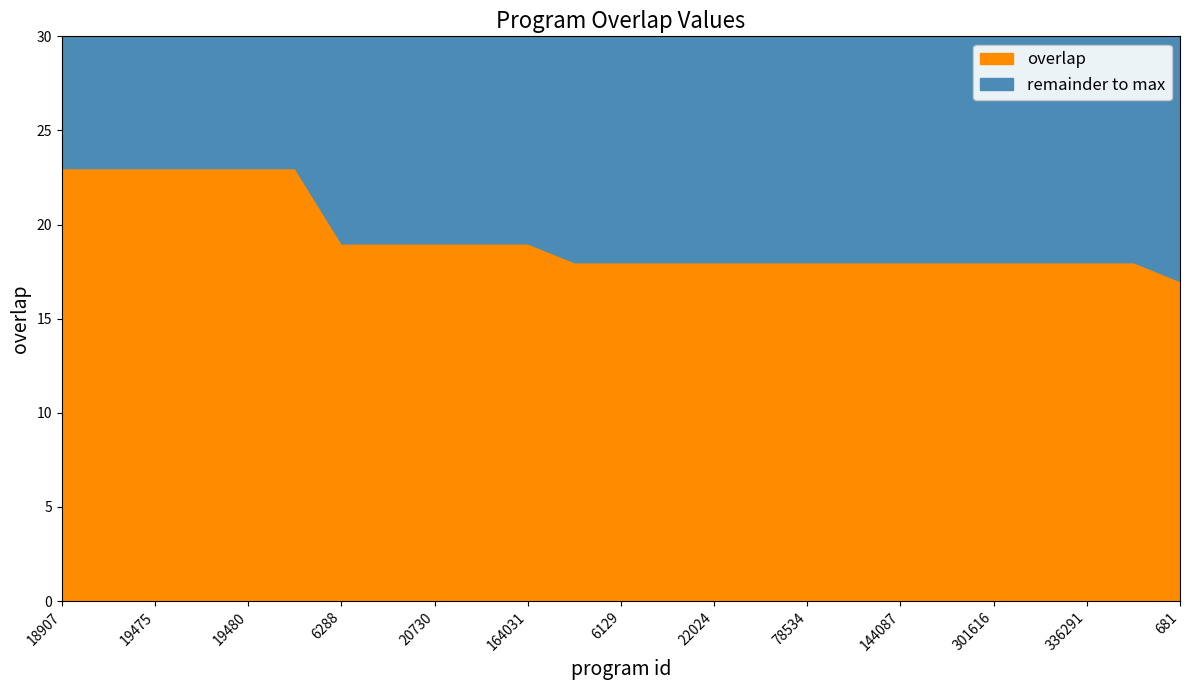

True or false: the data shows 23 at 19477.

True